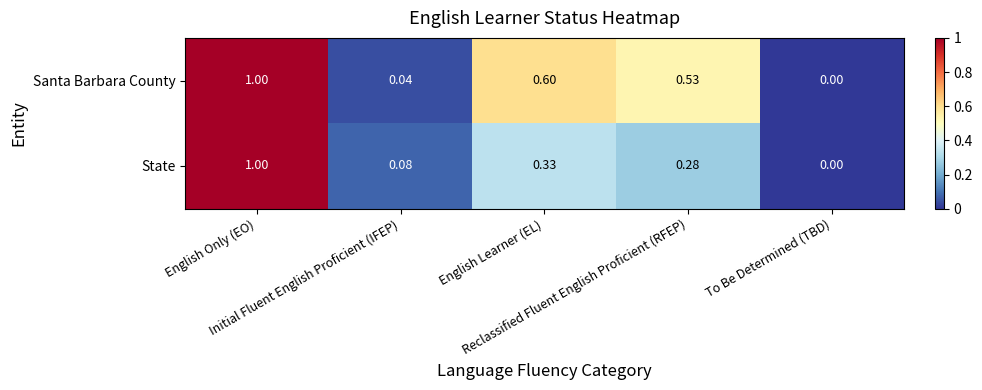

Which series has the largest total across all categories?

Santa Barbara County